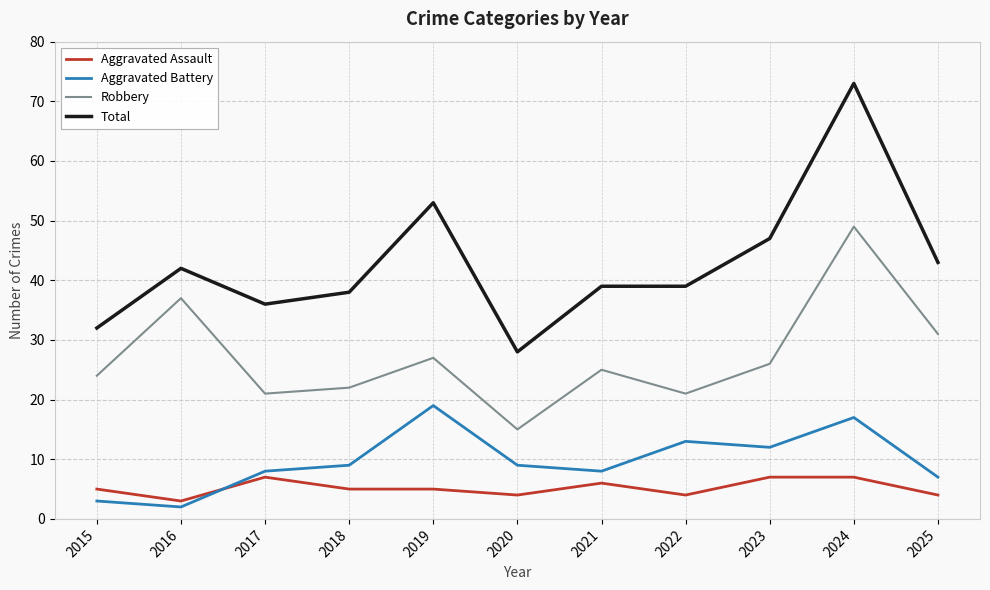

True or false: Robbery has a value of 21 at 2022.

True